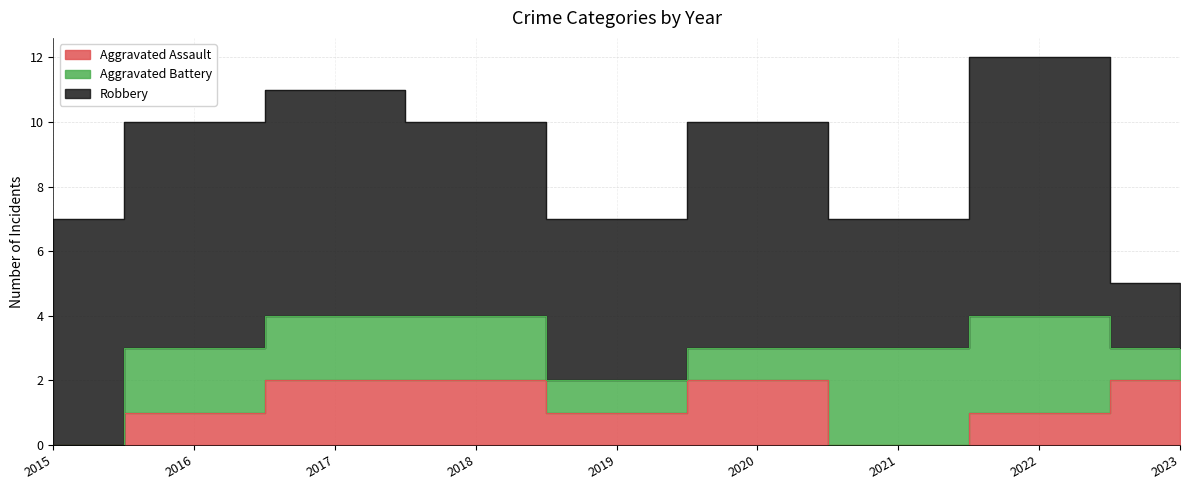

Reading left to right, extract all data points from this chart.

Aggravated Assault: 0	1	2	2	1	2	0	1	2
Aggravated Battery: 0	2	2	2	1	1	3	3	1
Robbery: 7	7	7	6	5	7	4	8	2